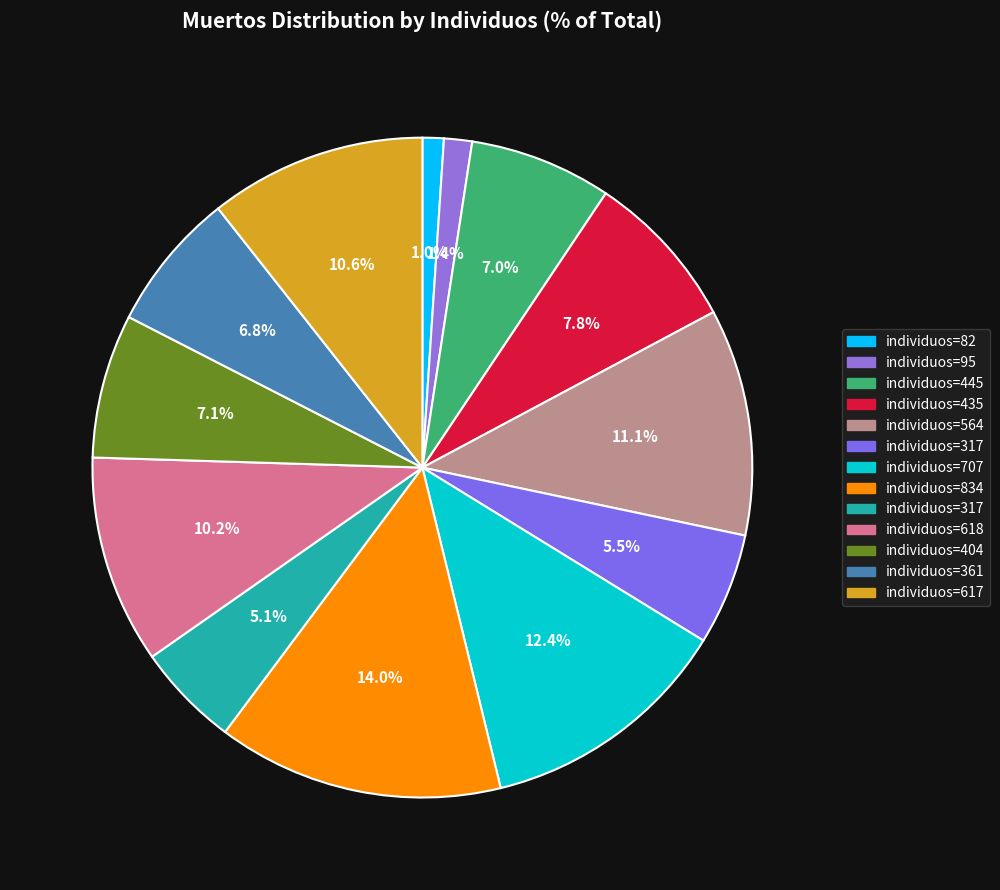

How many slices are in this pie chart?

13